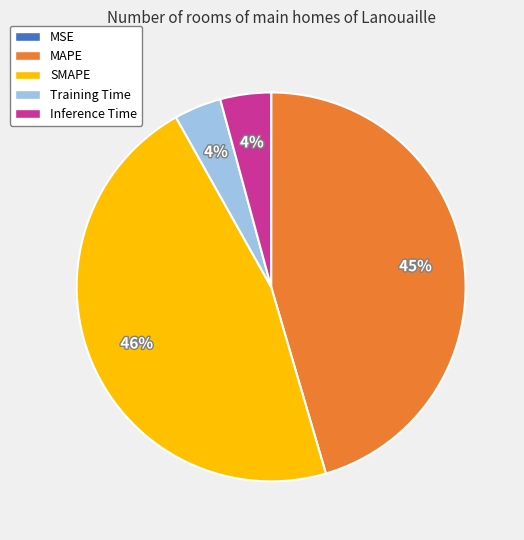

Which category has the biggest portion of the pie?

SMAPE